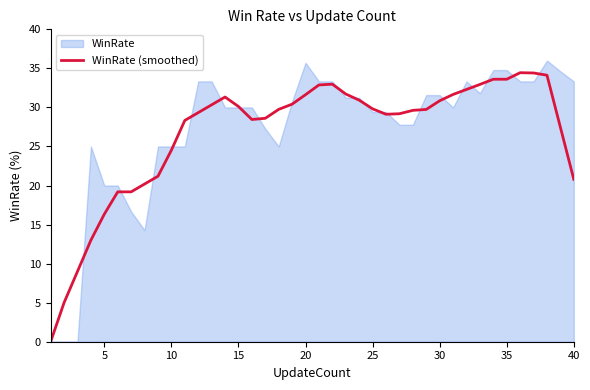

What is the value of the 18th point from the left?

29.8